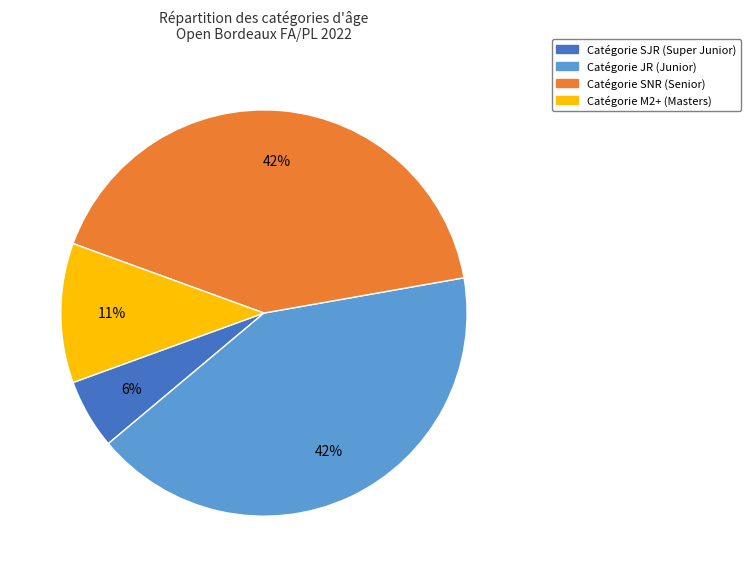

How many slices are in this pie chart?

4